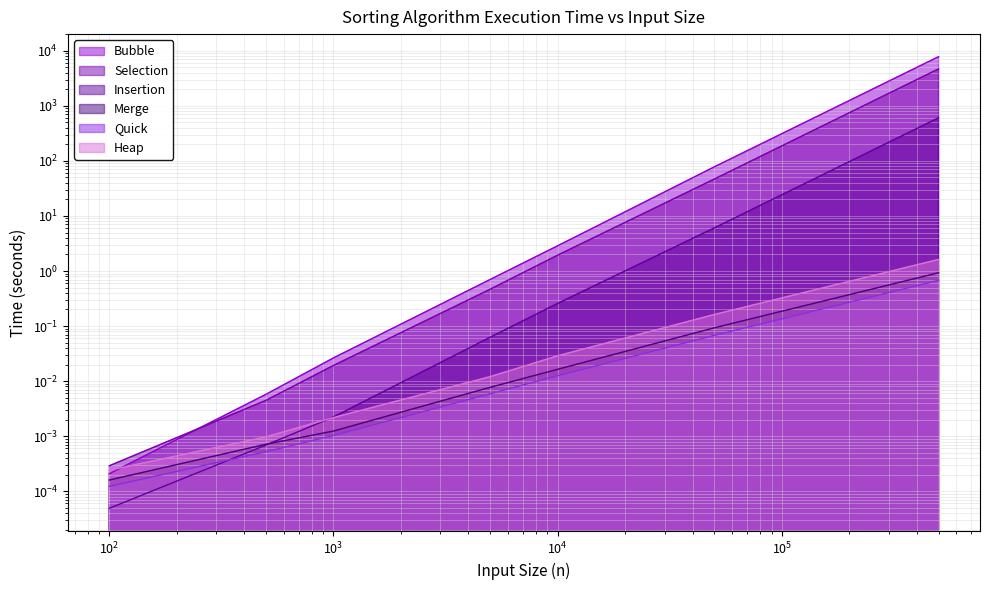

How many categories are shown in the chart?

8